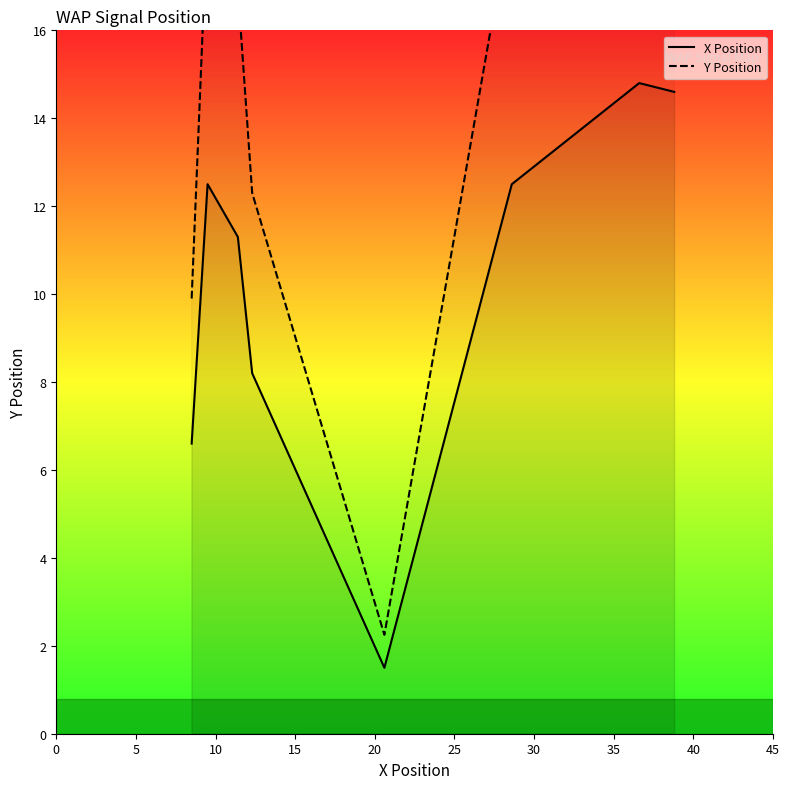

At which label does Y Position reach its peak?

30